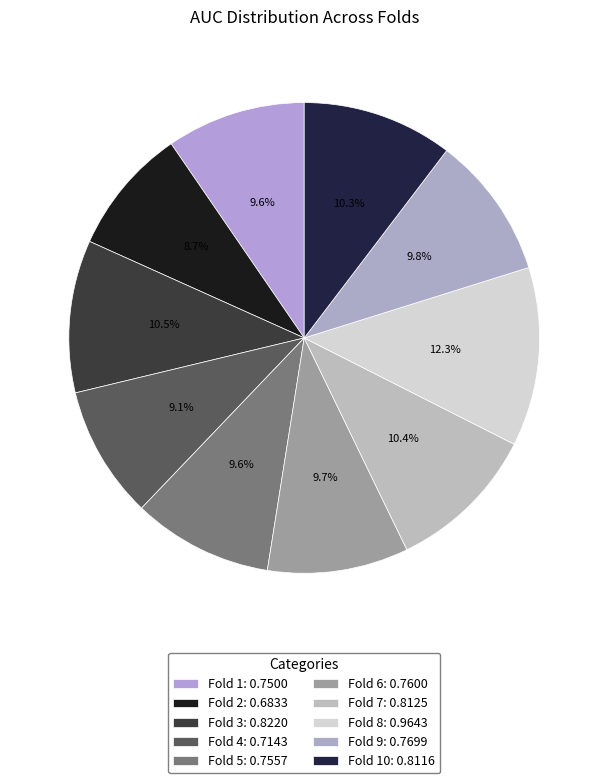

Which slice is the smallest?

Fold 2